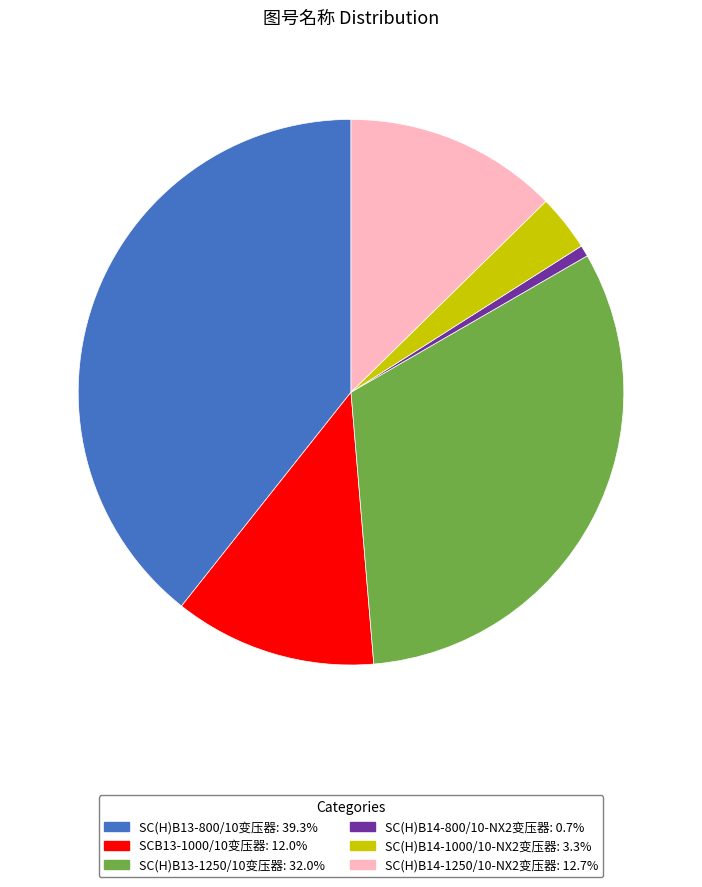

Which slice is the smallest?

SC(H)B14-800/10-NX2变压器